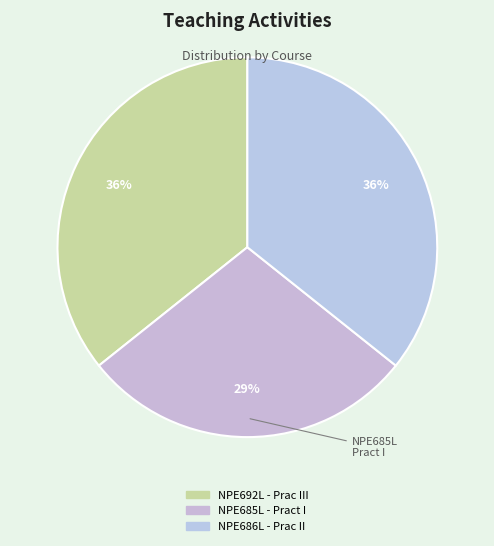

How many segments does this pie chart have?

3